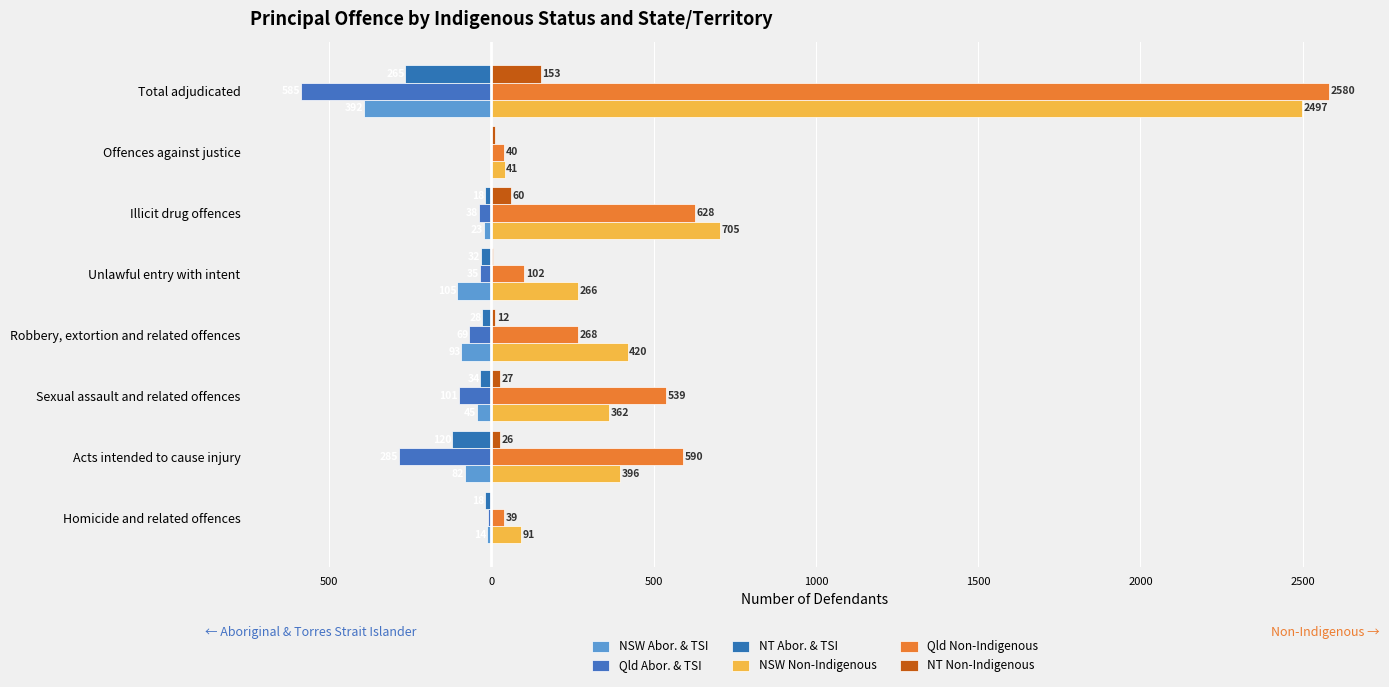

Are the bars grouped side by side (vs. stacked)?

Yes